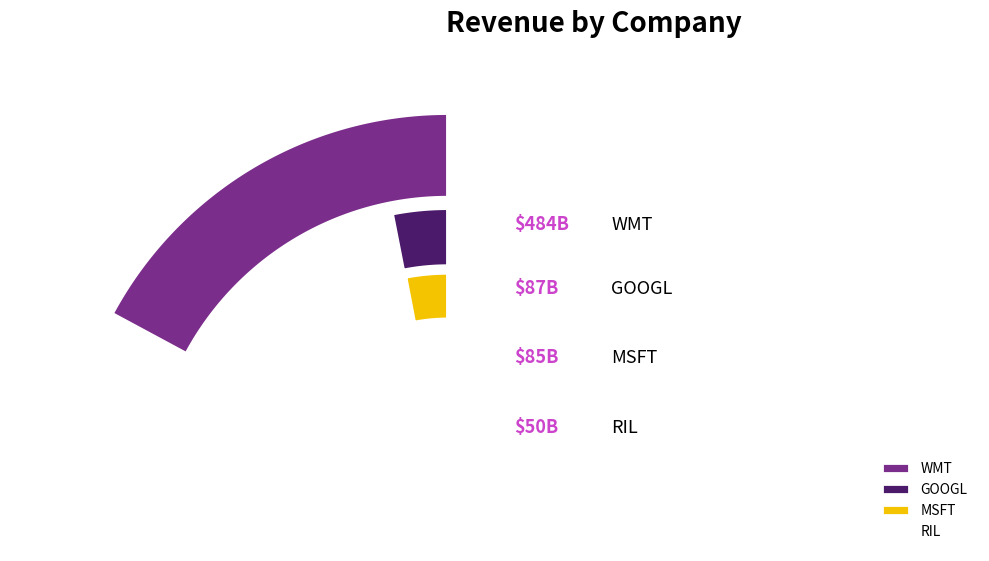

Count the number of slices in the pie.

4